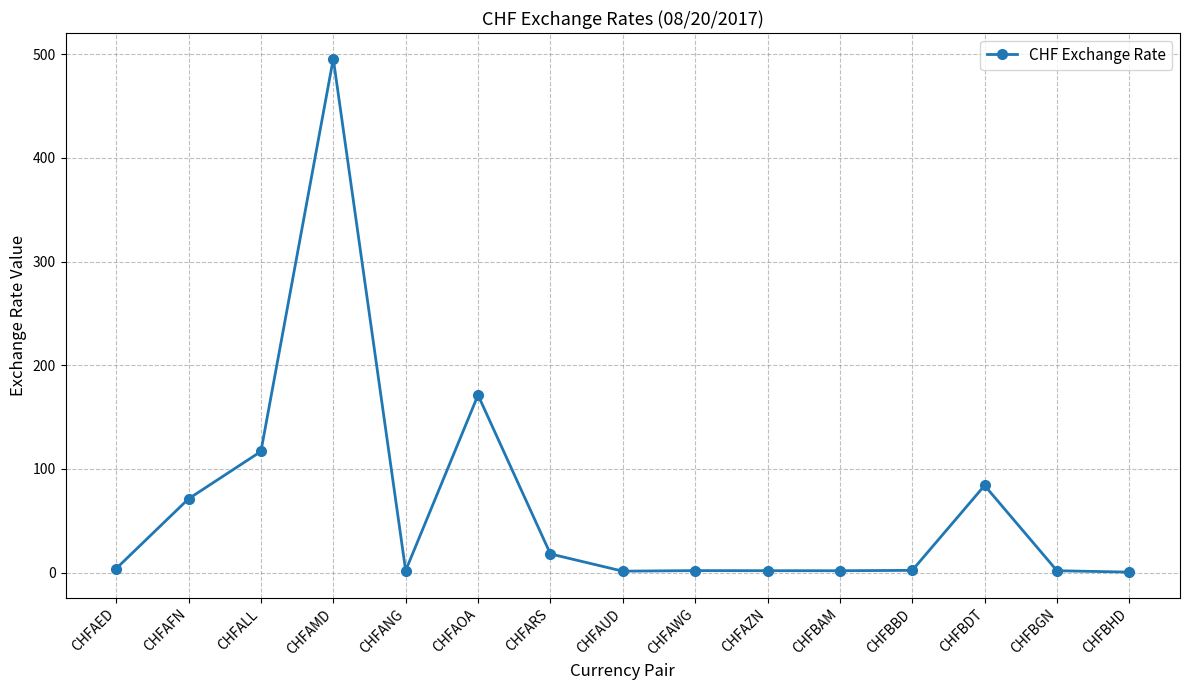

What position from the right is CHFALL?

13